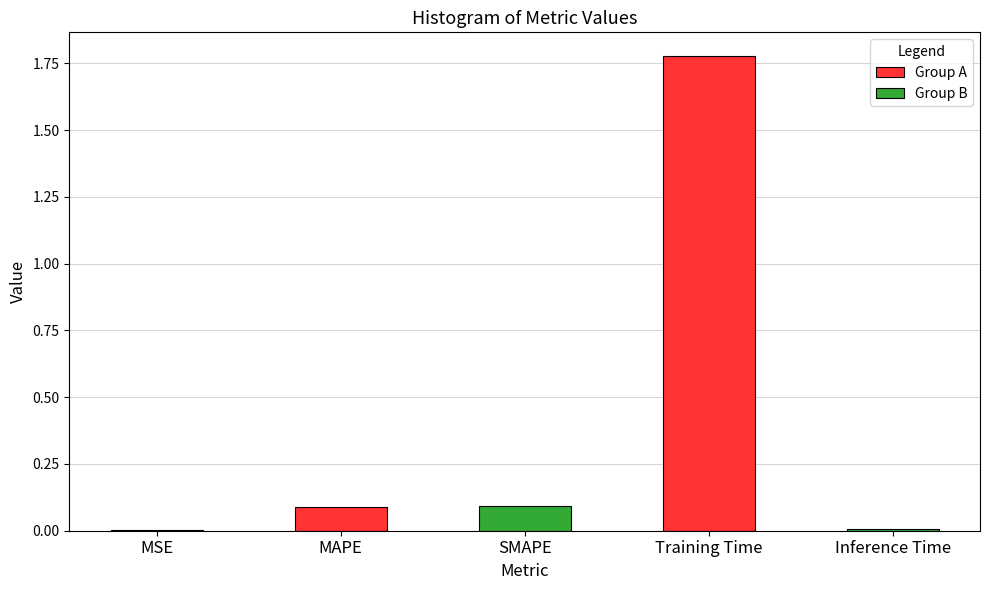

What is the label of the 3rd bar from the right?

SMAPE